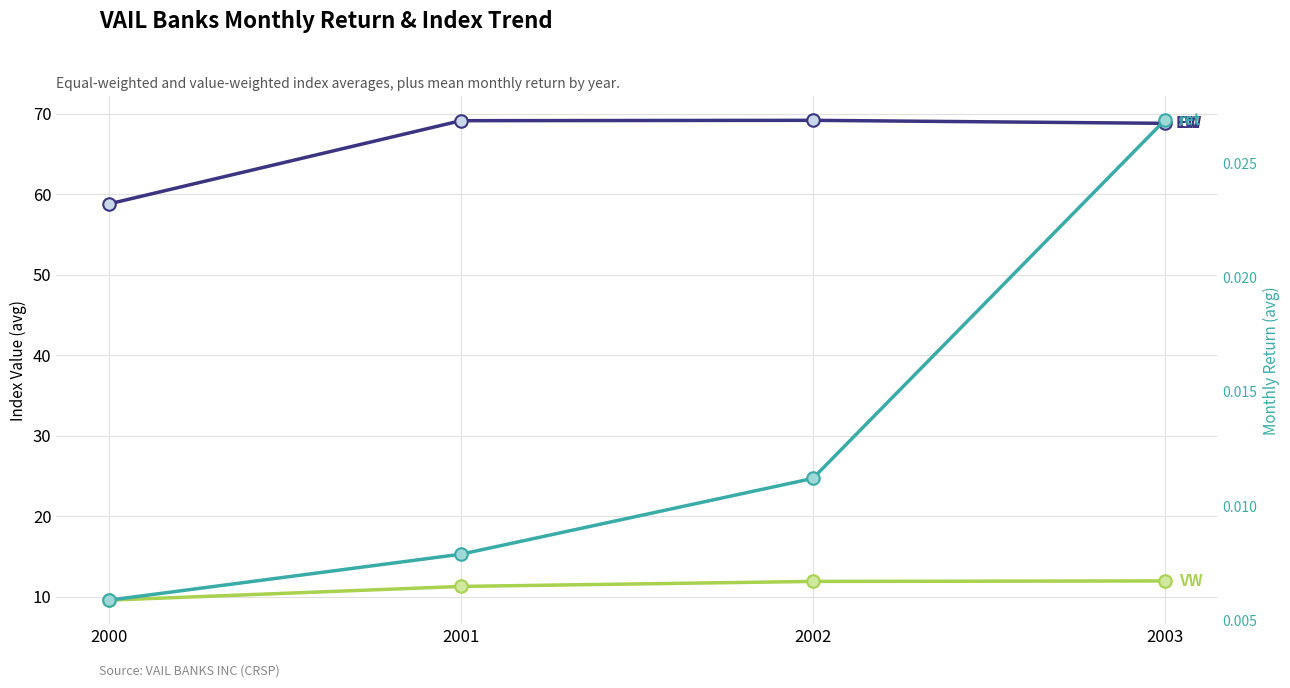

Rank the series by their average value, from highest to lowest.

EW, VW, ret